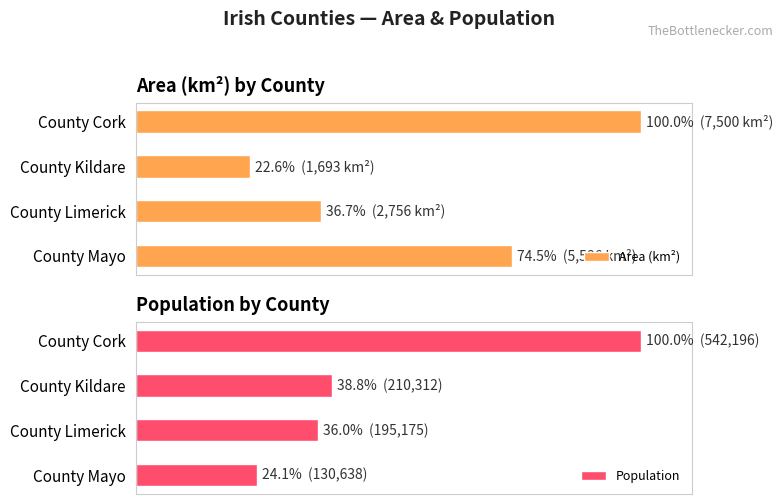

Rank the series at County Limerick from highest to lowest value.

Area (km²), Population